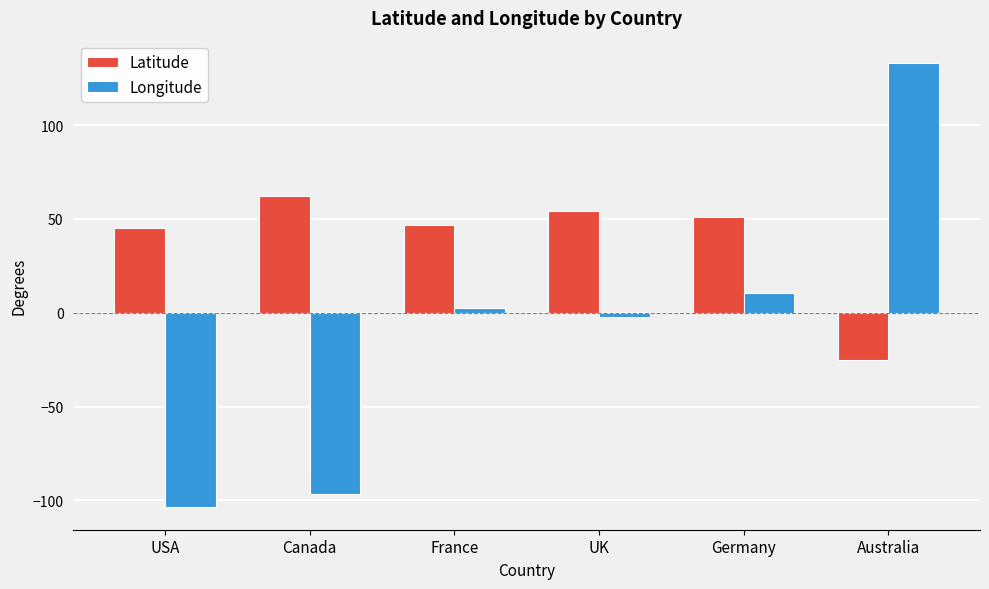

Where is Latitude nearest to the value 18?

USA